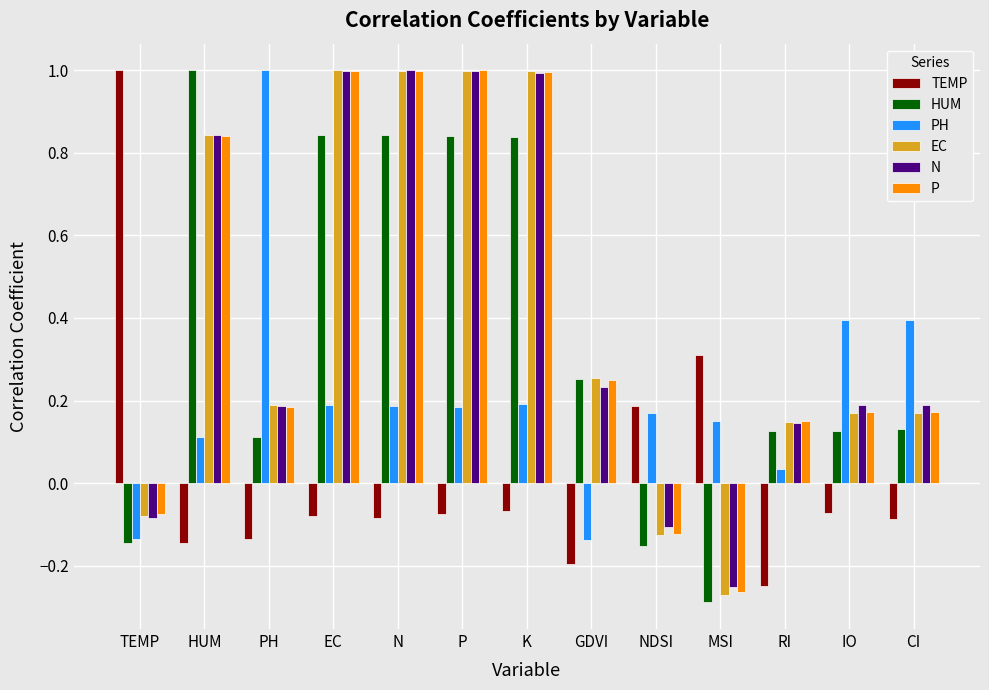

What is the difference between the maximum and second lowest values in the PH series?

1.1